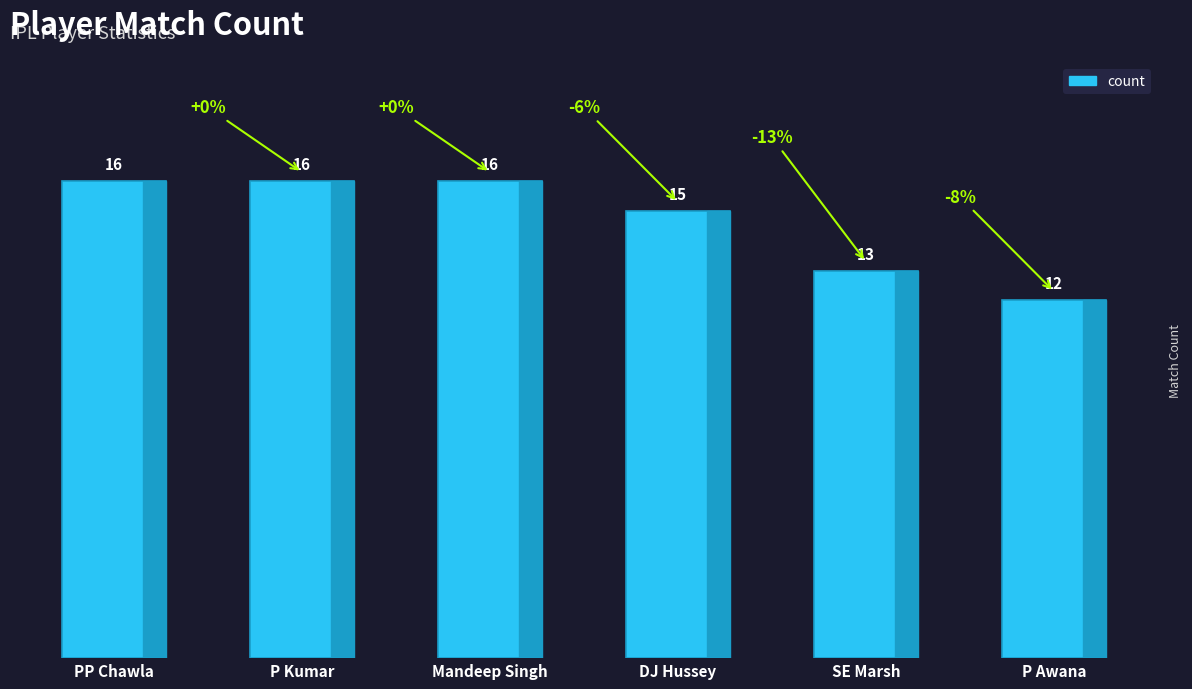

What position from the left is SE Marsh?

5